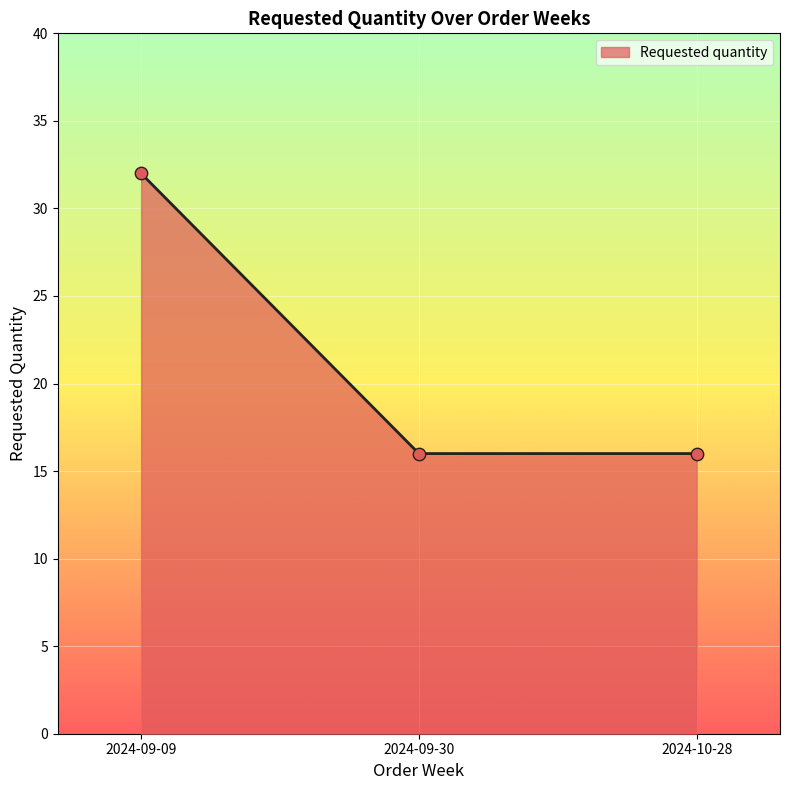

Which has a higher value, 2024-10-28 or 2024-09-09?

2024-09-09